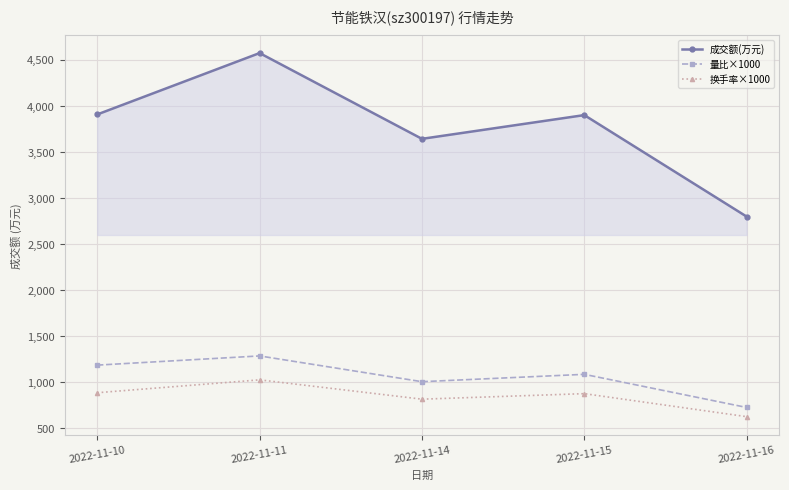

Which series has the largest total across all categories?

成交额(万元)